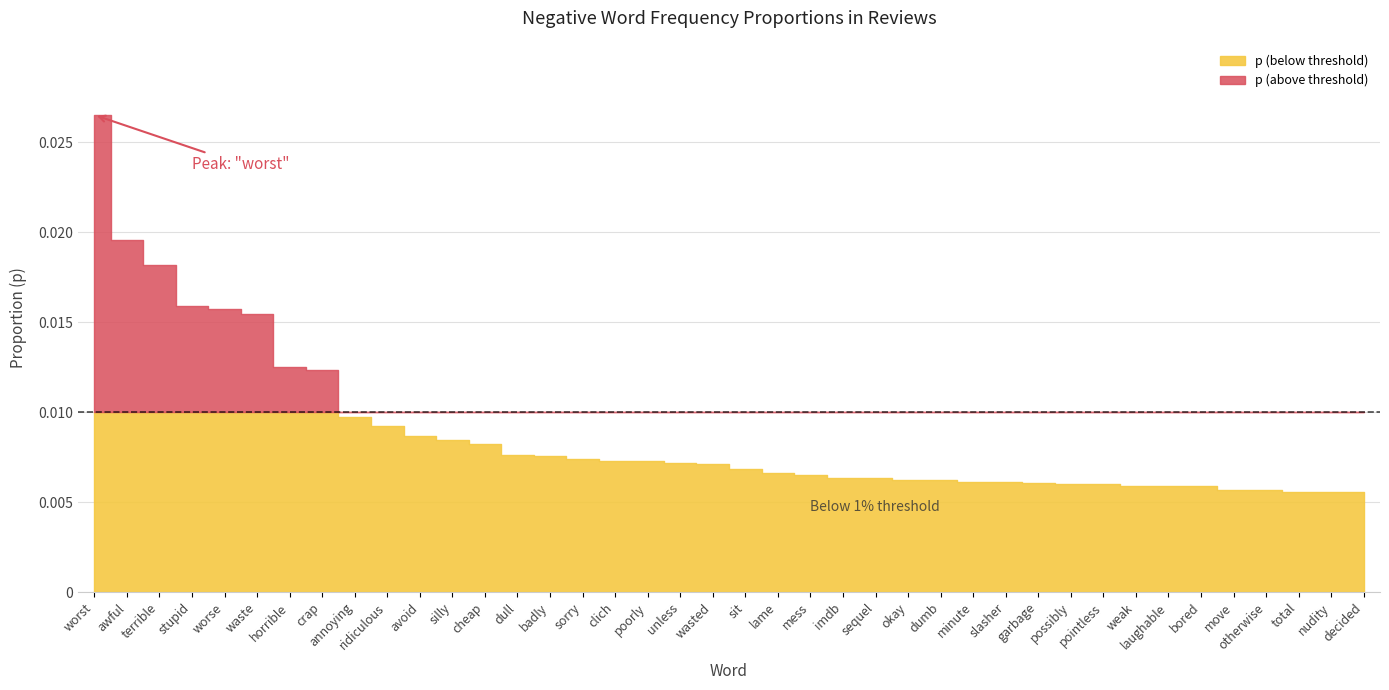

Does the chart have visible grid lines?

Yes